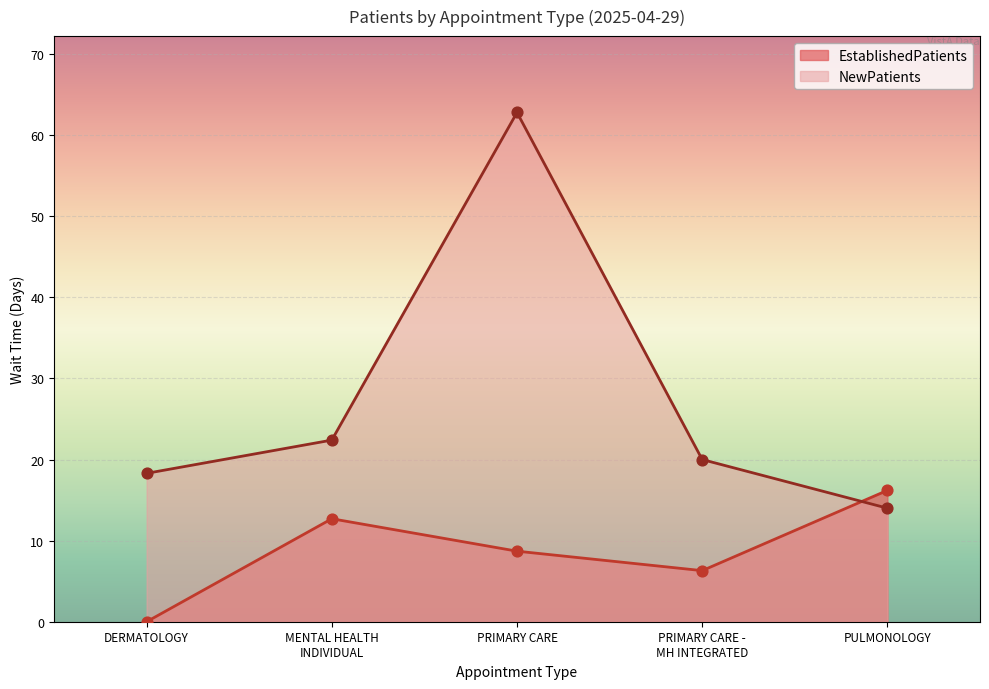

What are all the series names shown in the legend?

EstablishedPatients, NewPatients